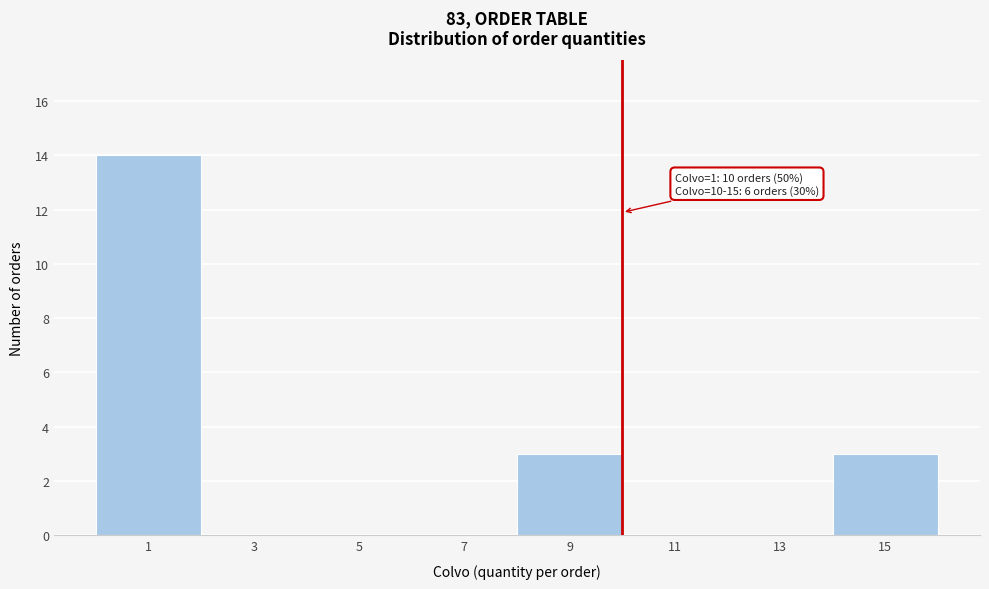

Reading left to right, list all the values displayed in this chart.

1=14	3=0	5=0	7=0	9=3	11=0	13=0	15=3